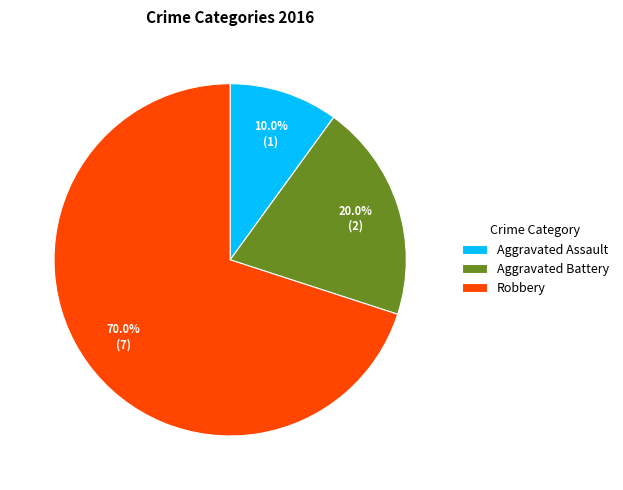

What percentage is the Aggravated Assault slice, to the nearest percent?

10%